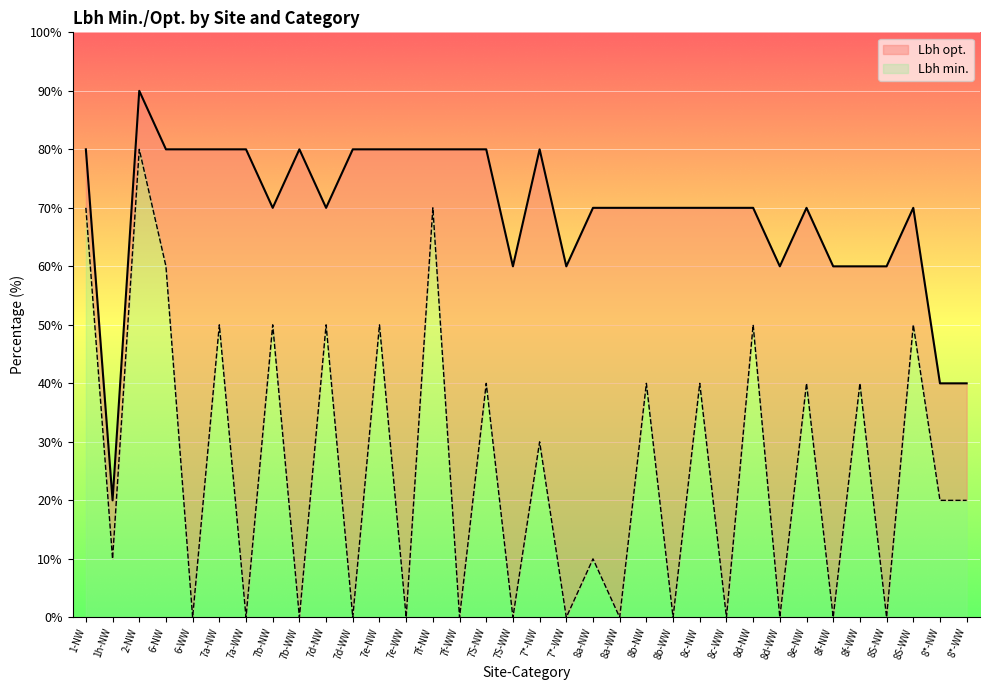

At how many categories does at least one series exceed 47?

31